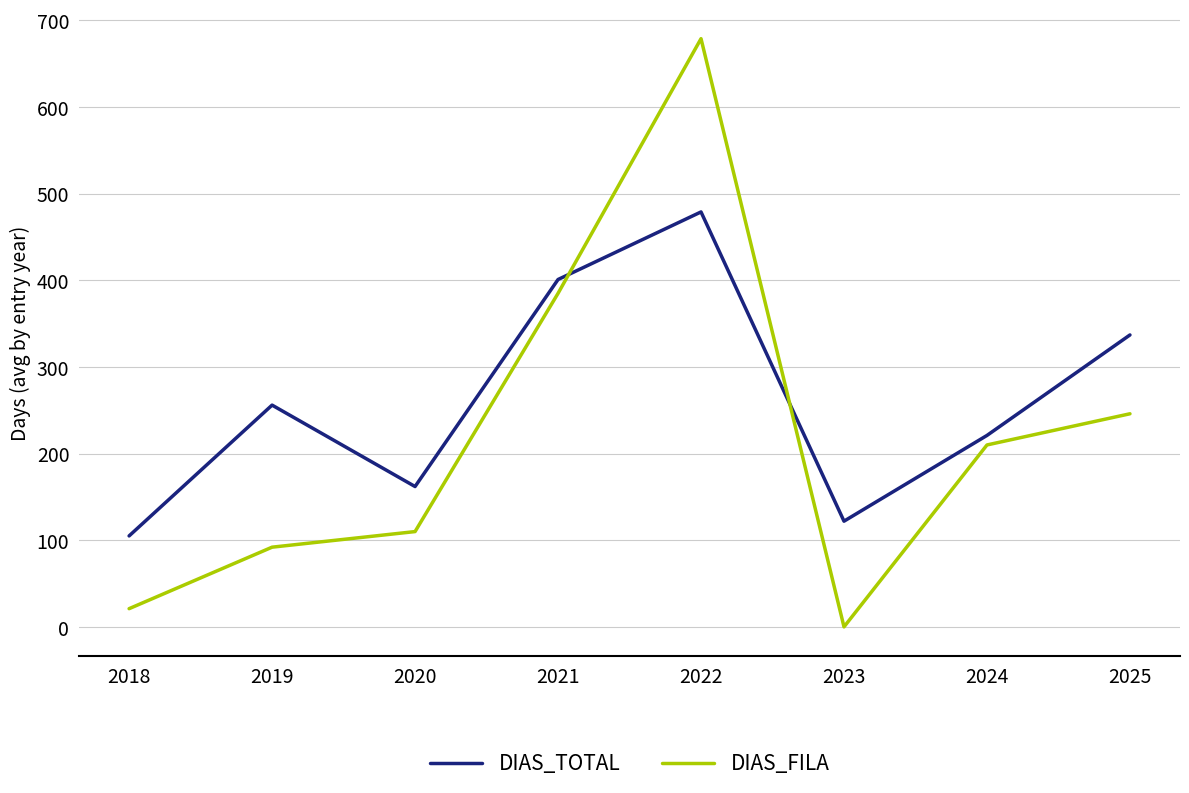

What is the difference between the DIAS_FILA values at 2023 and 2019?

92